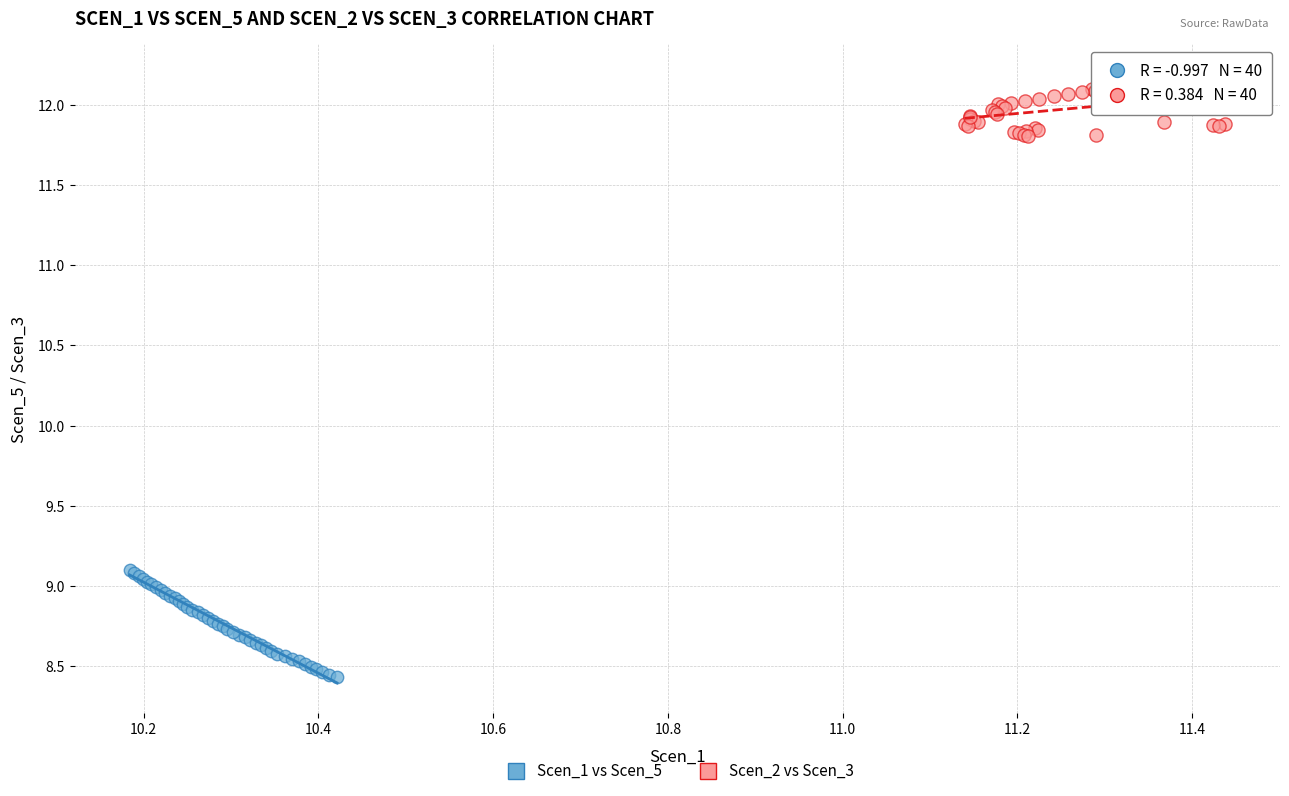

Which series has the largest Y range (max minus min)?

Scen_1 vs Scen_5